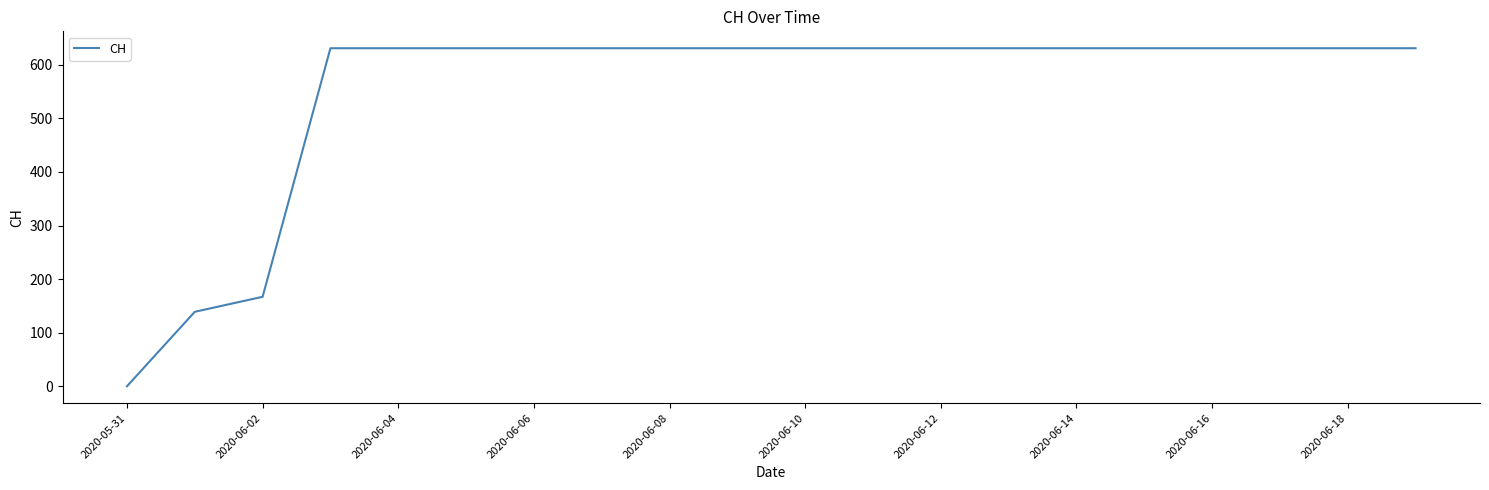

What is the maximum value shown in the chart?

631